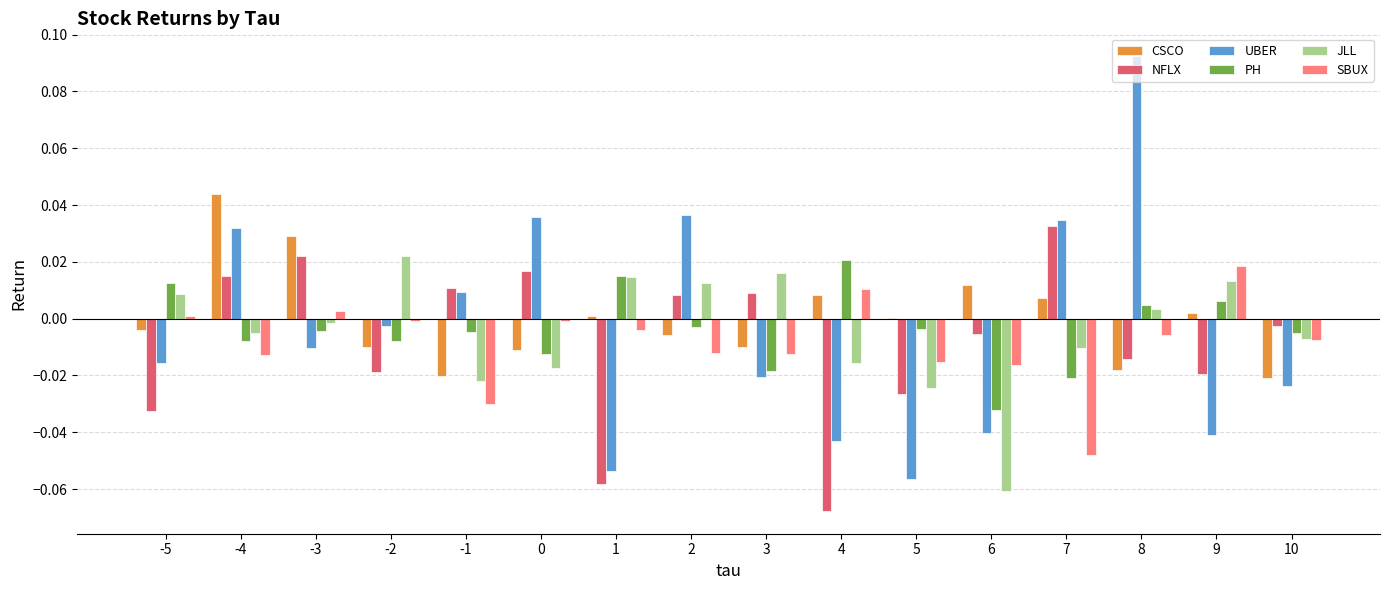

Is it true that JLL equals 0.0 at -2?

True